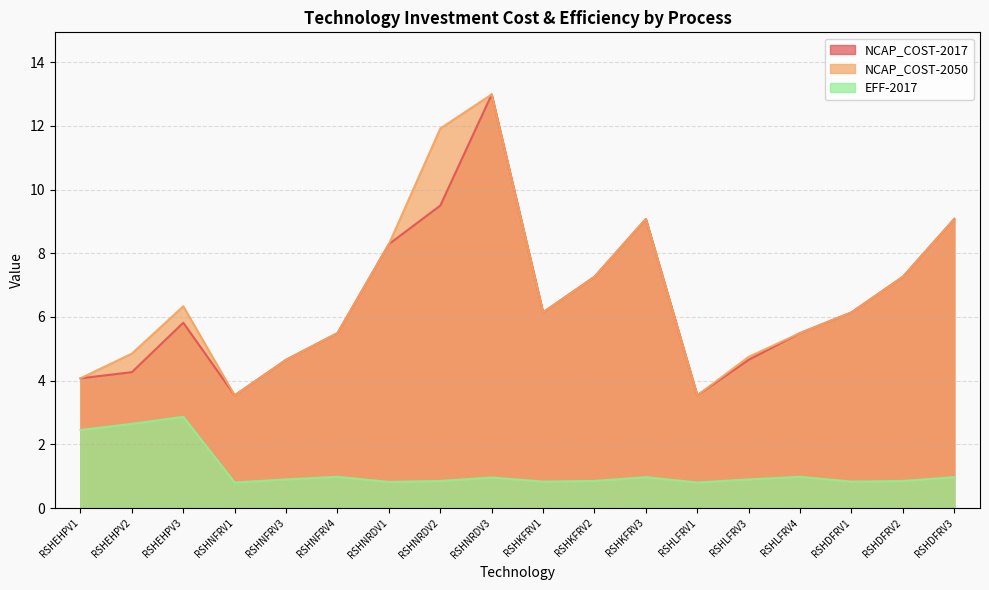

Where is NCAP_COST-2050 nearest to the value 8?

RSHNRDV1